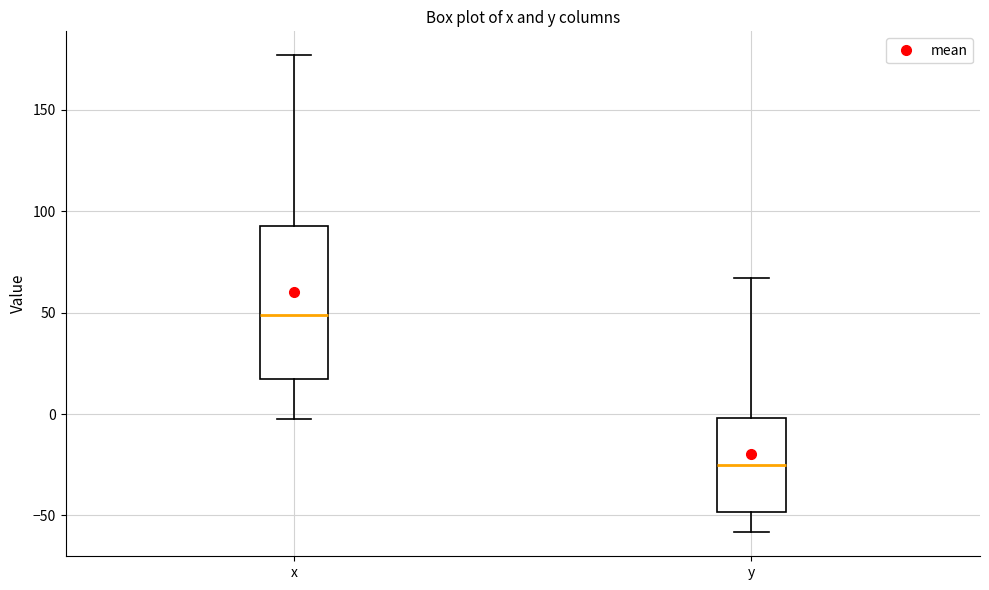

Reading left to right, read every box against the y-axis: the position of its median line, the range the box covers, and the ends of its whiskers. The values are not printed on the chart, so give them approximately, as read against the axis.

x: median 50, box 15 to 95, whiskers 0 to 175
y: median -25, box -50 to 0, whiskers -60 to 65